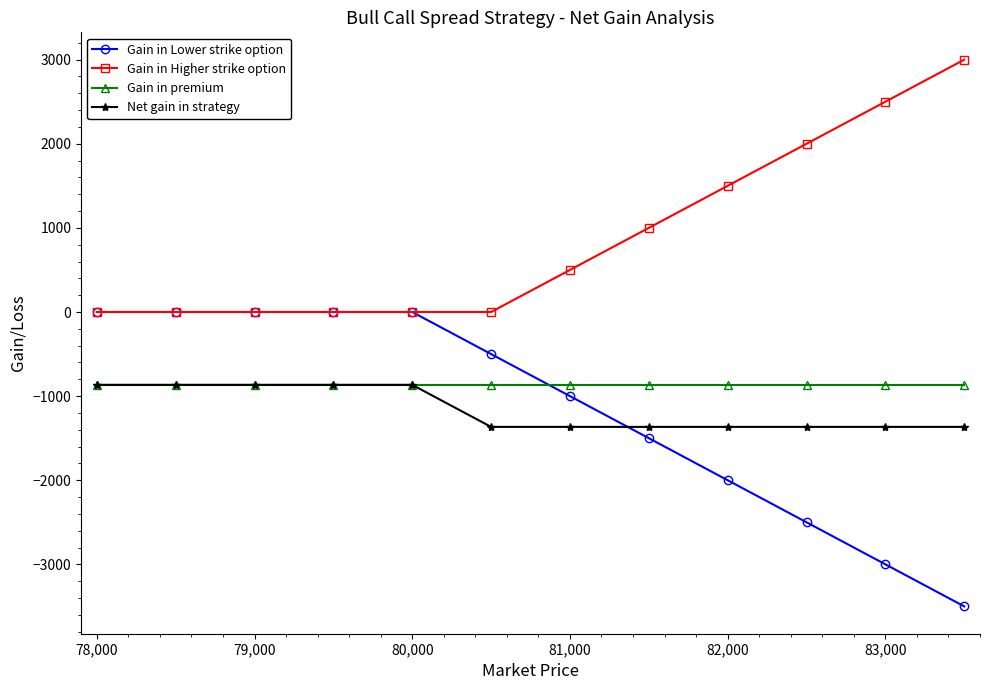

What is the minimum value shown in the chart?

-3500